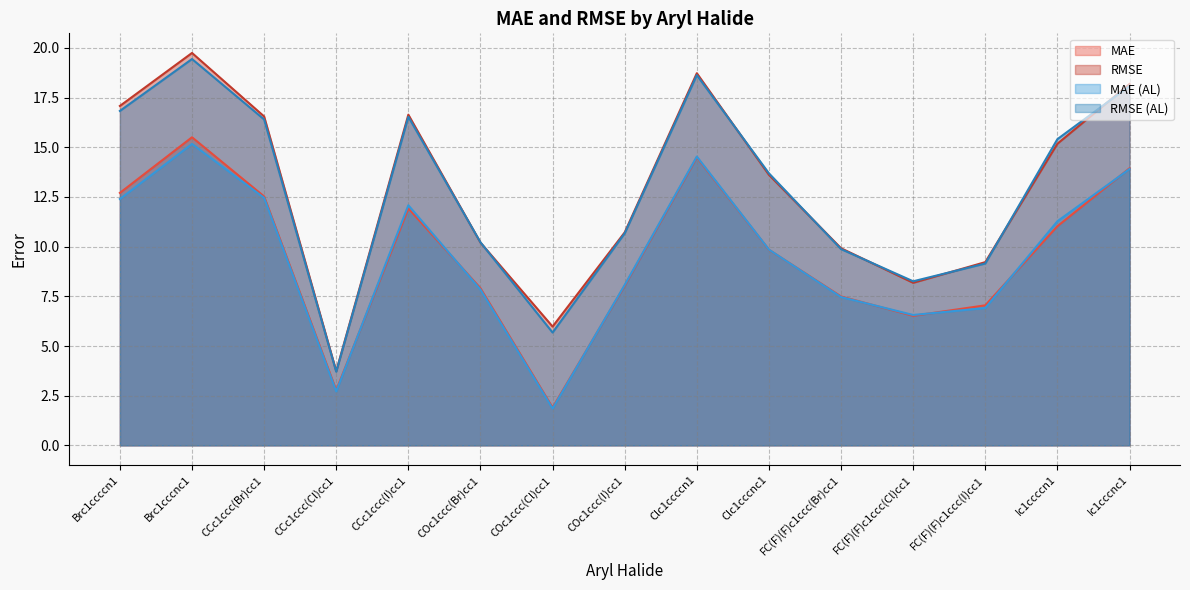

True or false: RMSE and MAE (AL) intersect in this chart.

False